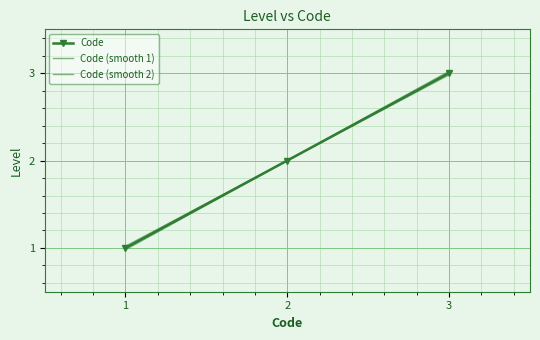

What are all the series names shown in the legend?

Code, Code (smooth 1), Code (smooth 2)